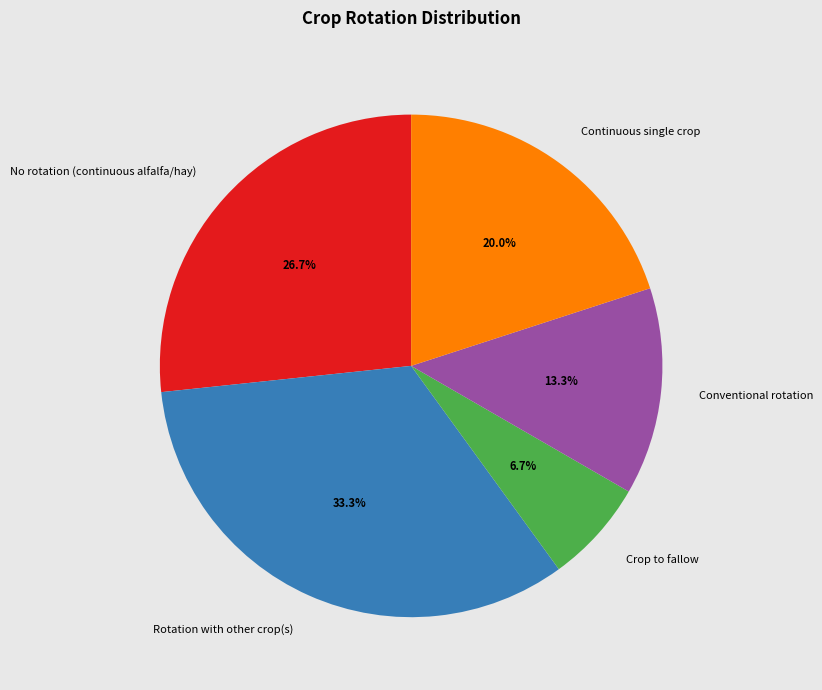

Count the number of slices in the pie.

5